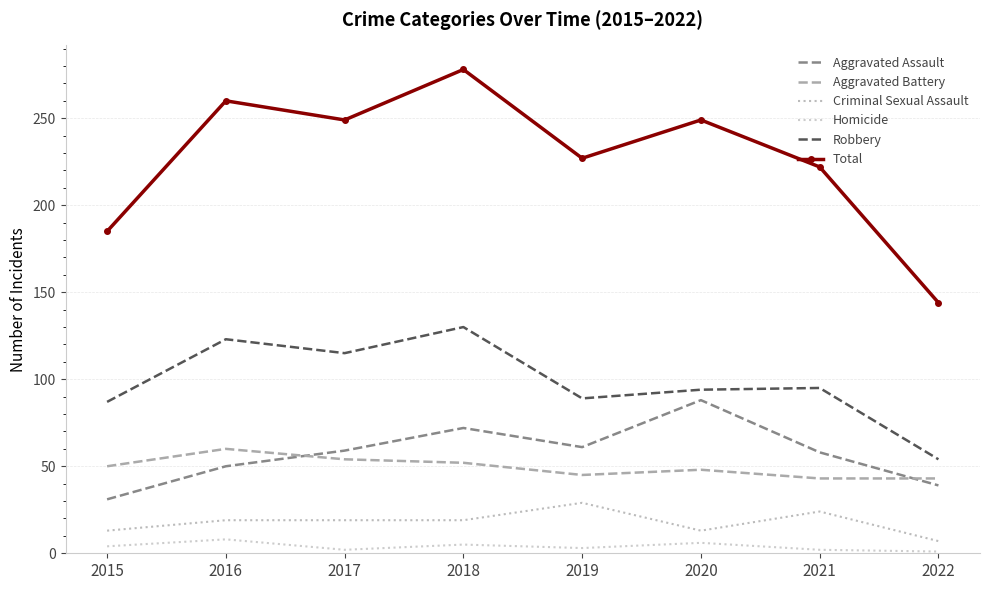

What are all the series names shown in the legend?

Aggravated Assault, Aggravated Battery, Criminal Sexual Assault, Homicide, Robbery, Total